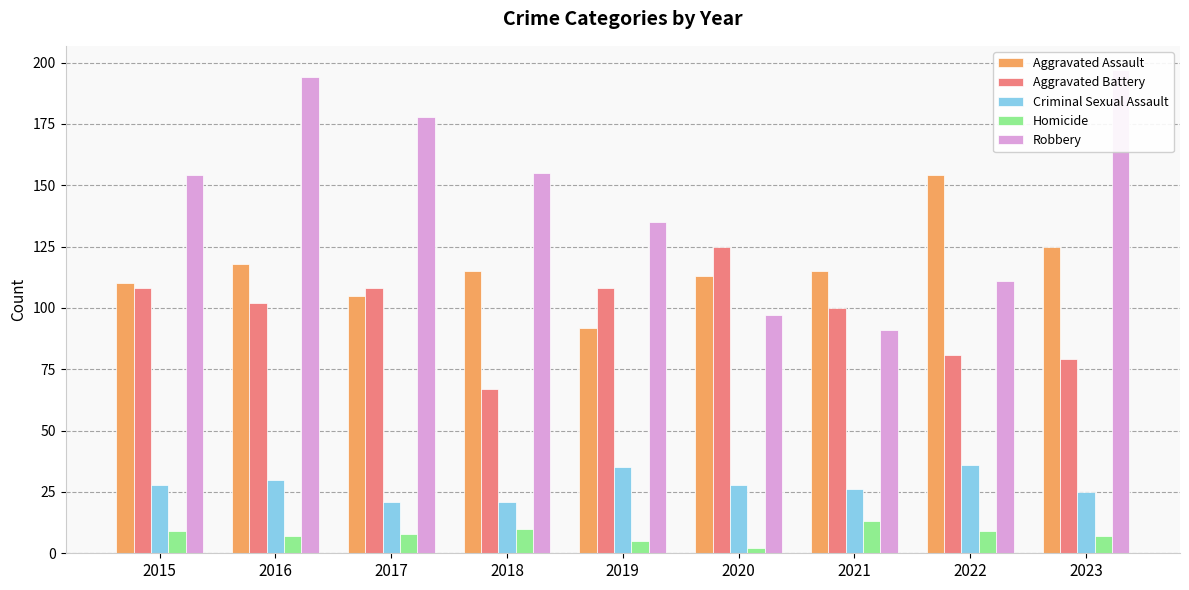

What is the total value across all series at 2019?

375